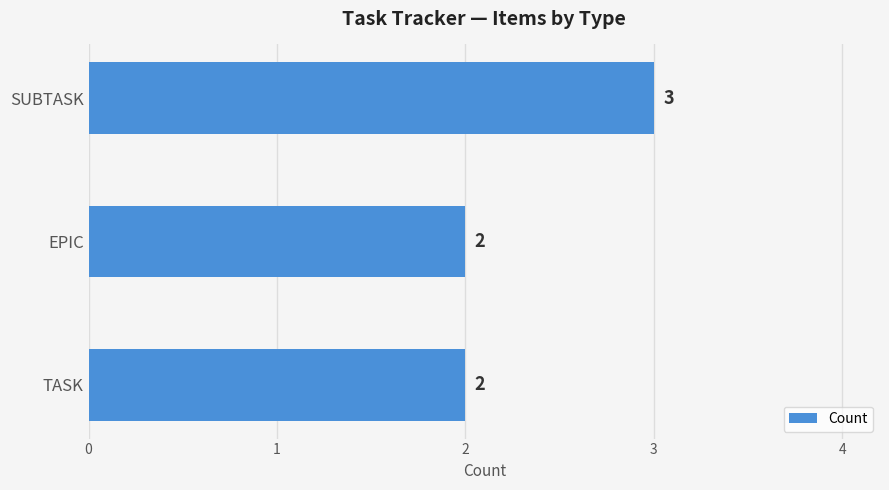

Reading bottom to top, extract all data points from this chart.

2	2	3